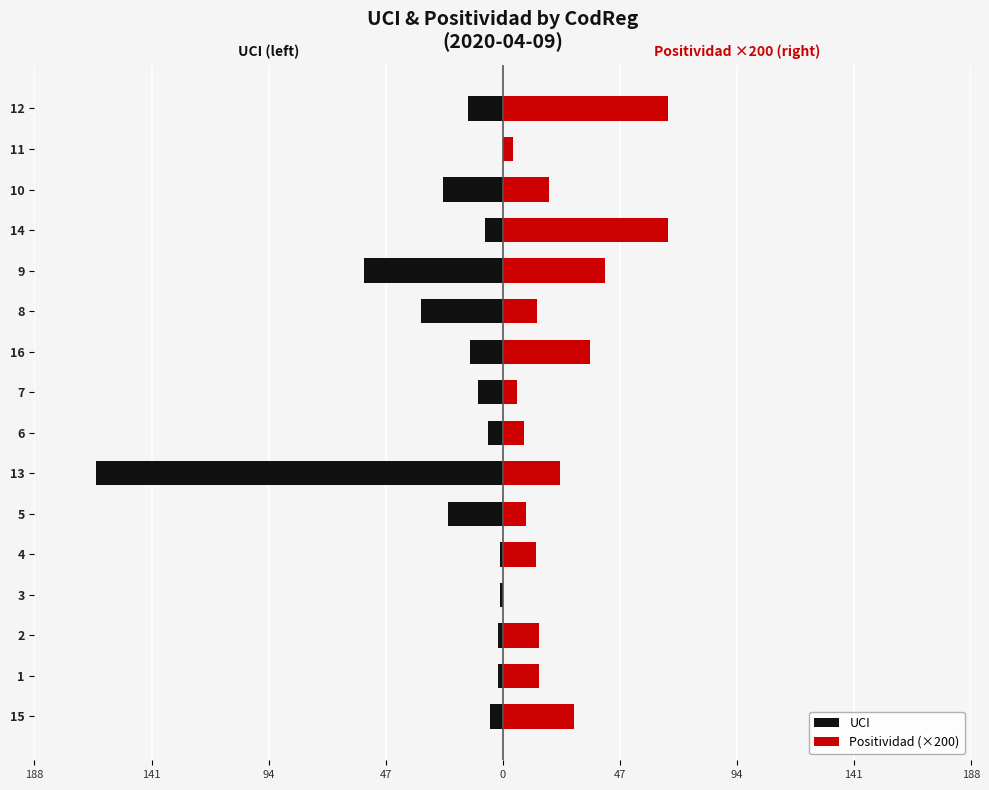

Which series has the widest spread of values?

UCI